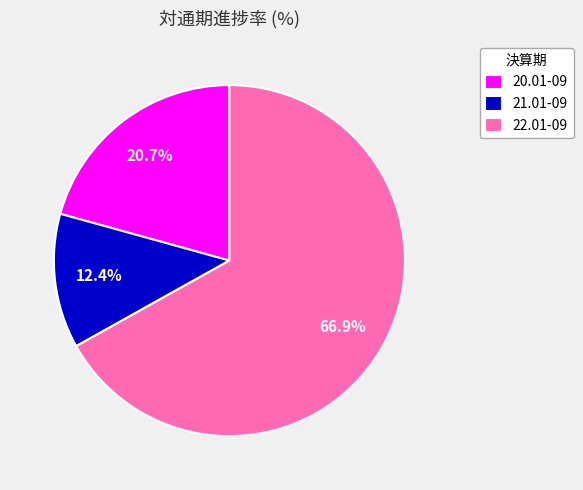

Which category accounts for the majority?

22.01-09